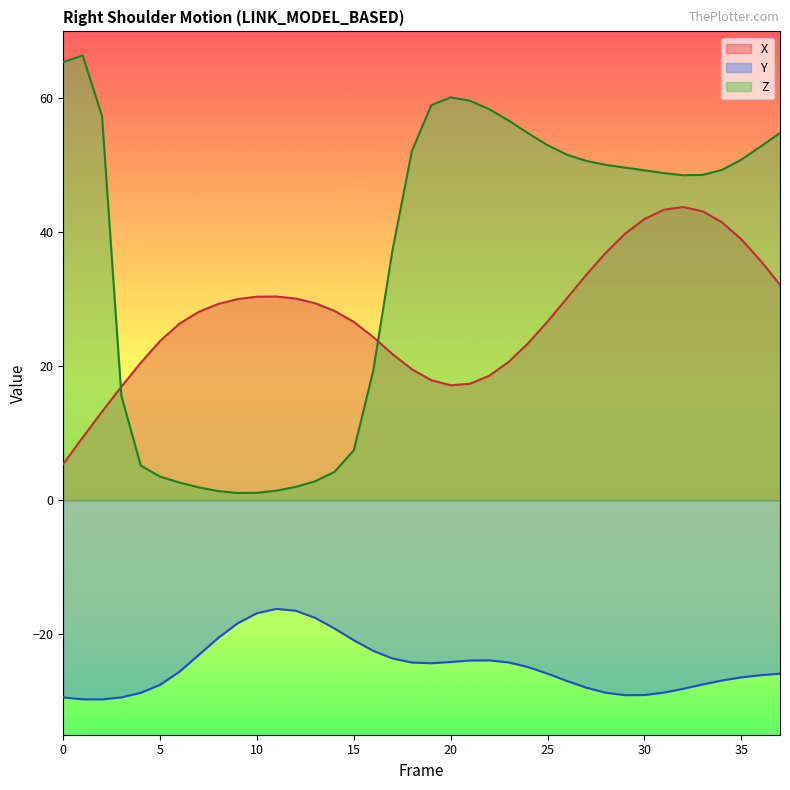

Which series changed the most between 20 and 27?

X